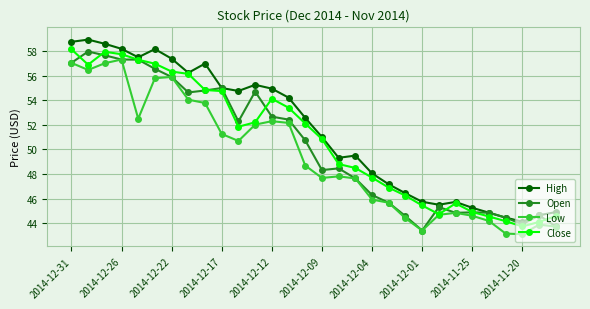

In High, how many points are lower than both neighbors (excluding endpoints)?

6